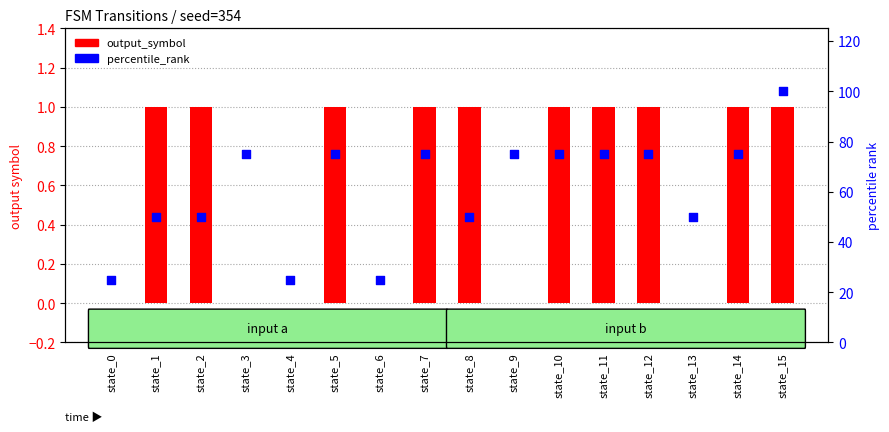

What is the total value across all series at state_1?

51